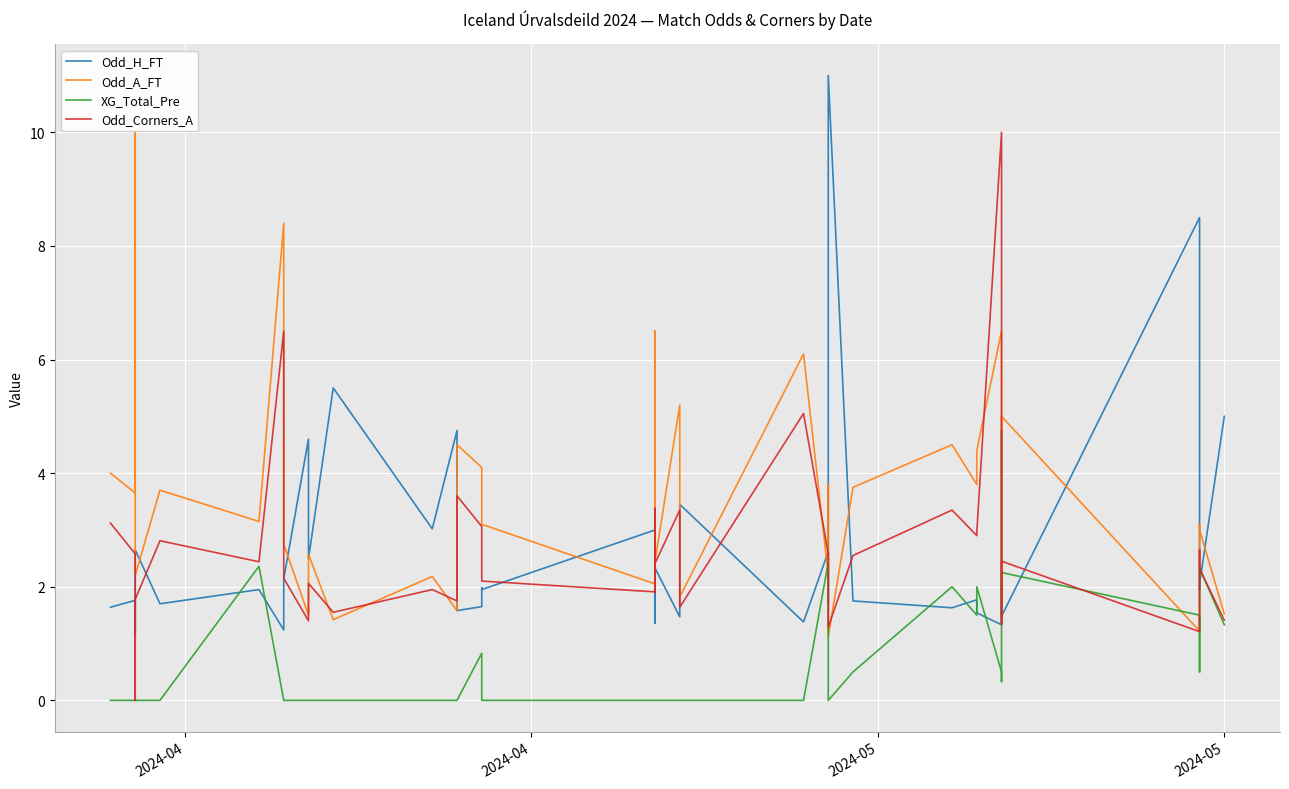

What is the maximum value shown in the chart?

11.0